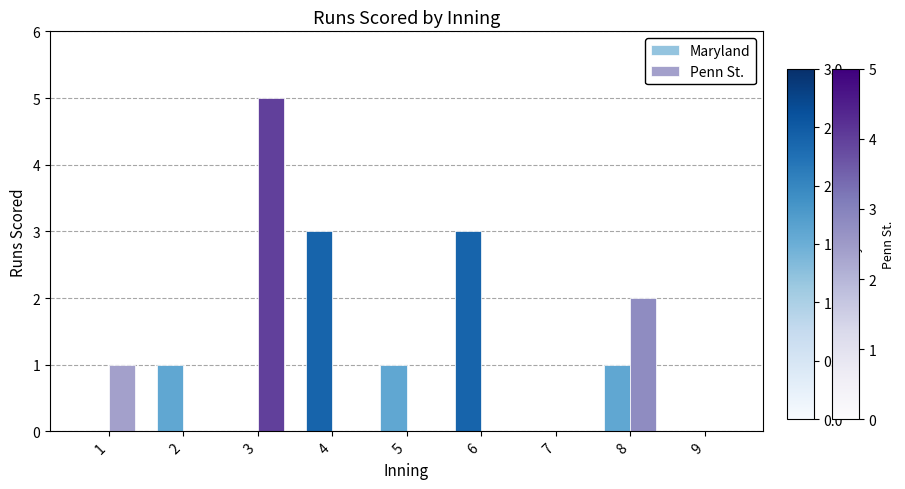

Which series changed the most between 6 and 7?

Maryland